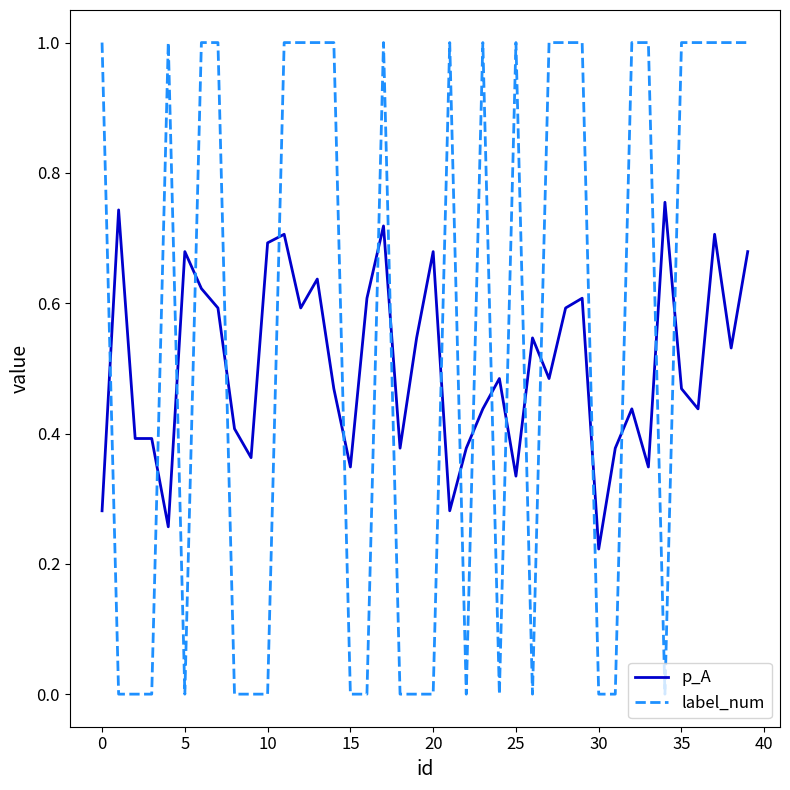

List the series in order of their peak value, lowest first.

p_A, label_num